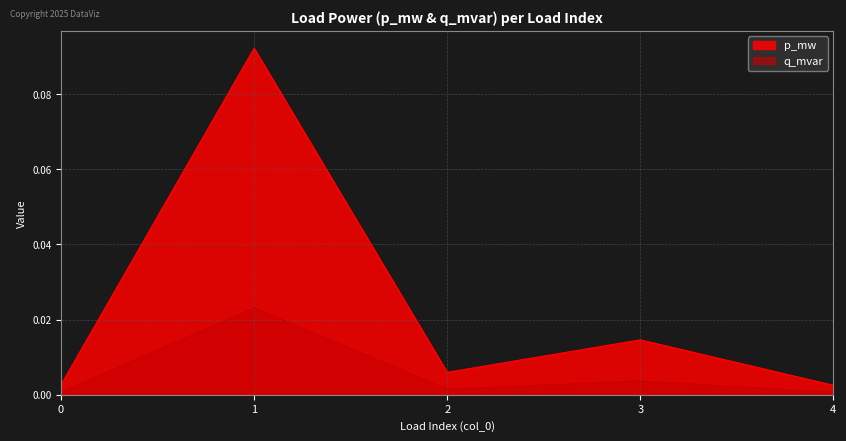

True or false: p_mw and q_mvar cross at least once.

False